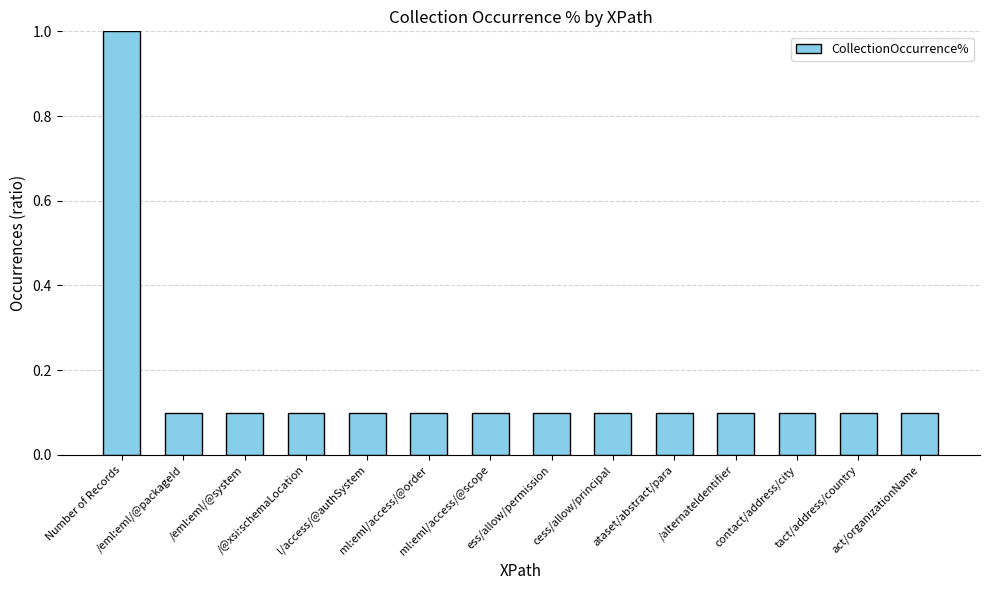

Does the chart contain stacked bars?

No